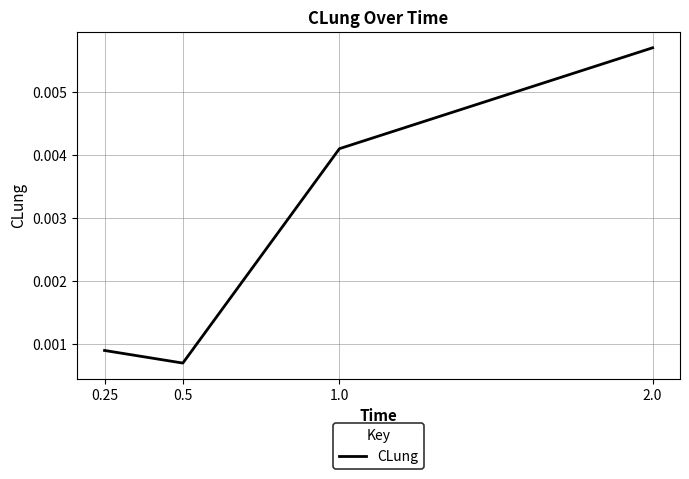

Rank the categories by value from highest to lowest.

2.0, 1.0, 0.25, 0.5